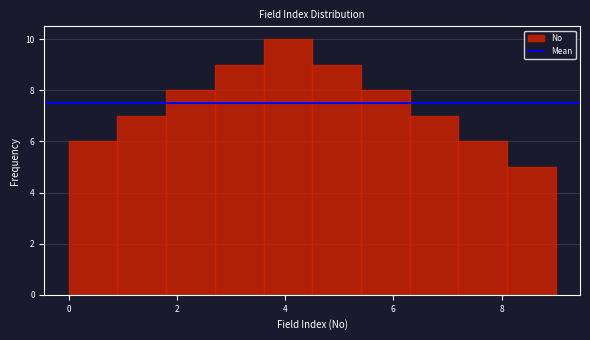

What is the height of the bar covering 0.9 to 1.8 on the x-axis? Neither the bar edges nor the heights are printed on the chart, so give them approximately, as read against the axes.

7